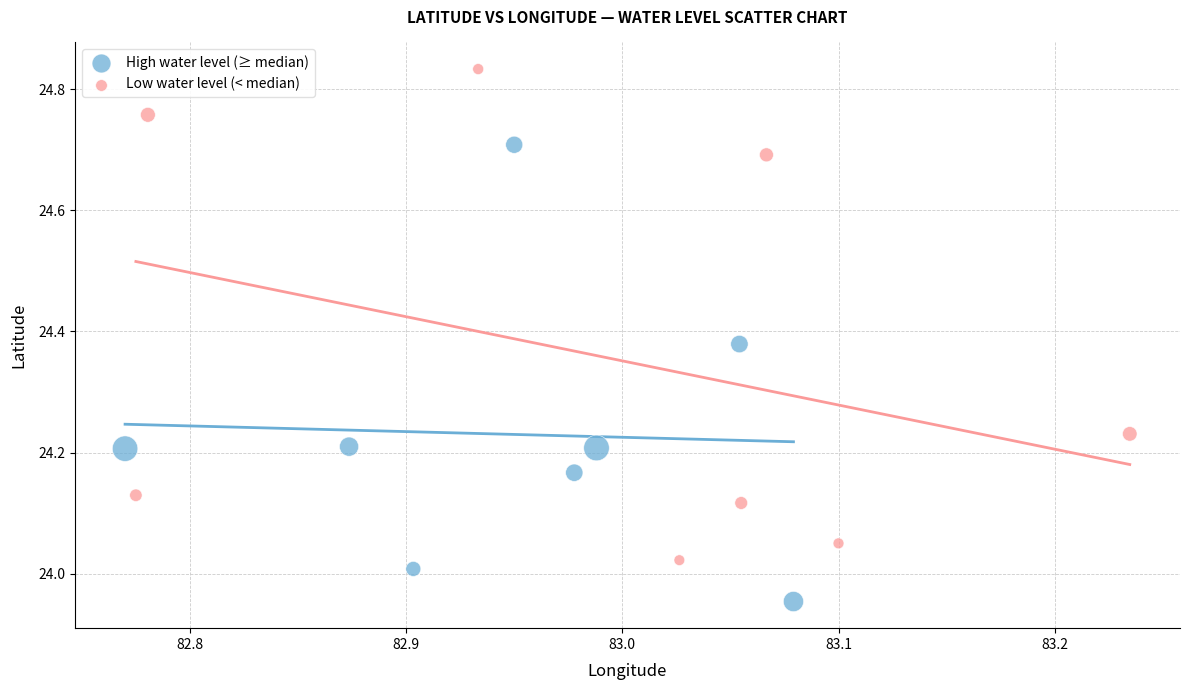

Which series reaches the maximum Y coordinate?

Low water level (< median)